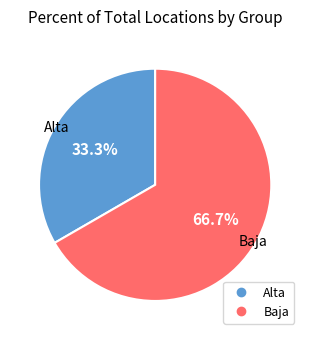

Does Alta account for over 50% of the chart?

No